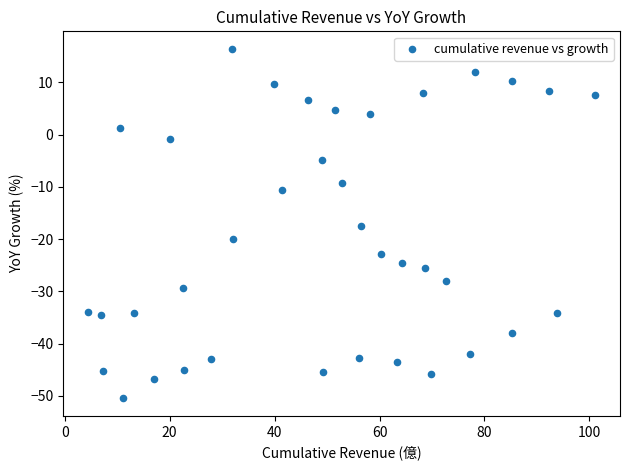

What is the range of Y values (max minus min)?

66.9